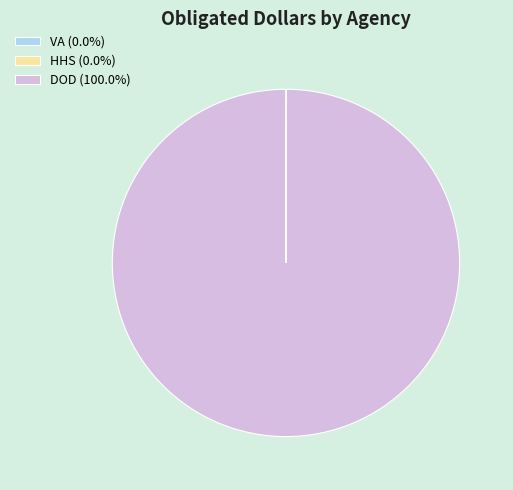

Does any single category account for the majority?

Yes